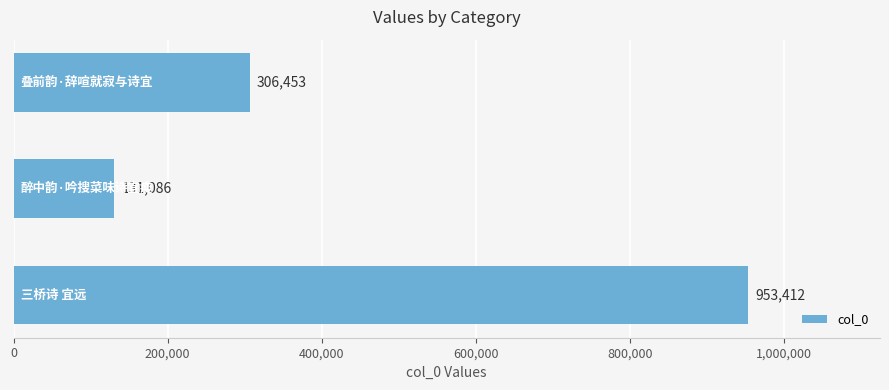

How many values are between 131086 and 953412?

3